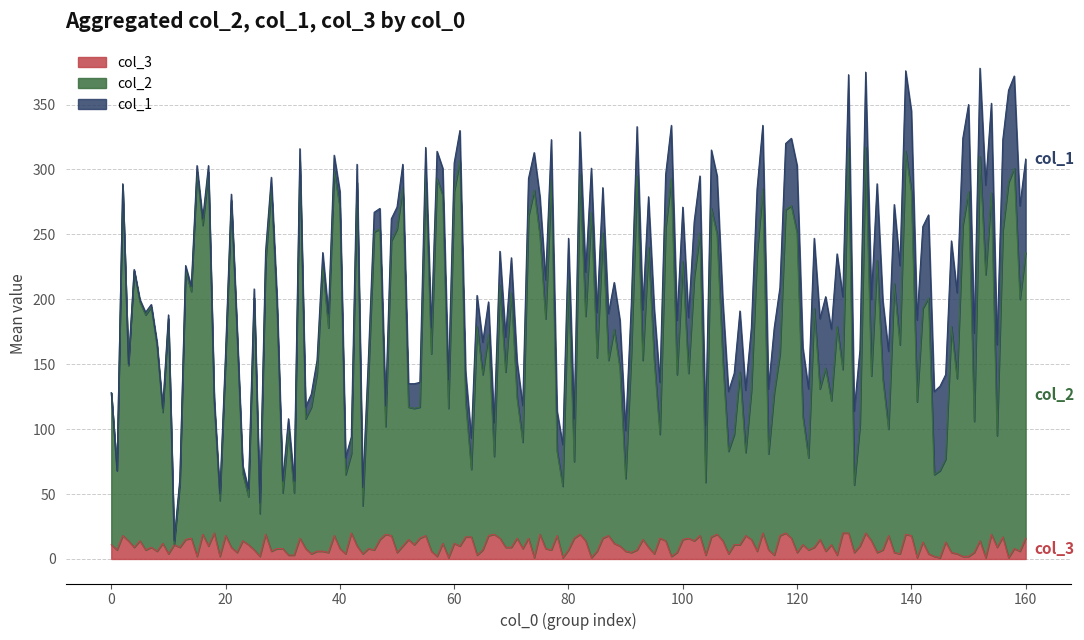

What are all the series names shown in the legend?

col_3, col_2, col_1